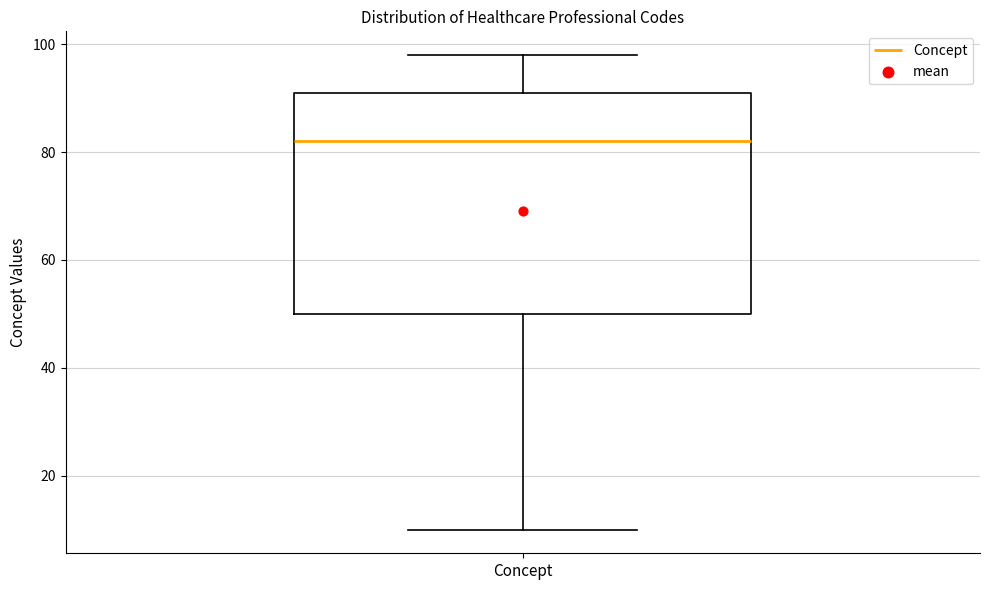

Transcribe this box plot: give where the median line is, the range the box spans, and where the two whiskers end, as read against the y-axis. The values are not printed on the chart, so give them approximately, as read against the axis.

median 82, box 50 to 92, whiskers 10 to 98